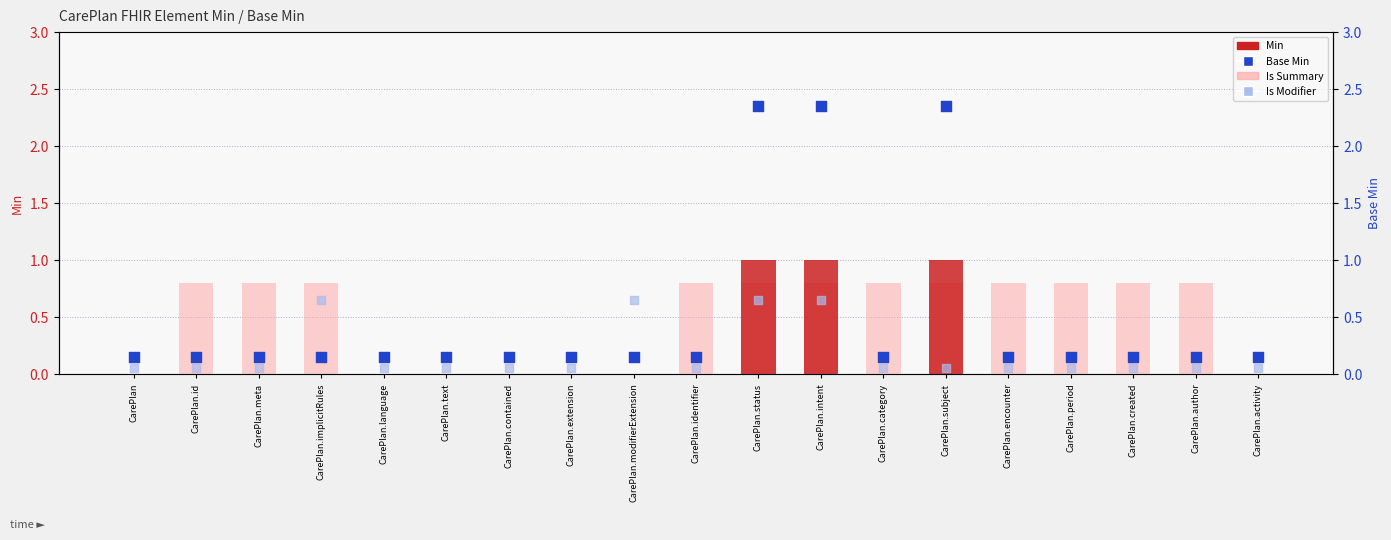

Is the value of Is Modifier at CarePlan.created greater than the value of Is Summary at CarePlan.id?

No